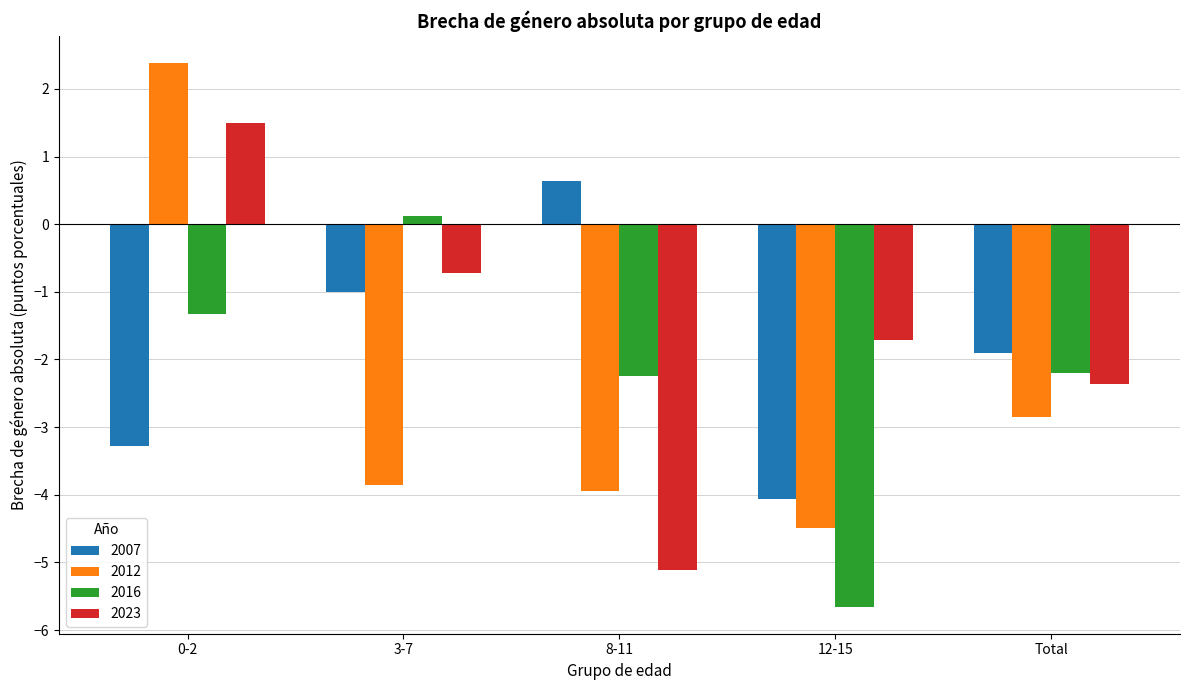

List the labels in order of 2023 value, smallest first.

8-11, Total, 12-15, 3-7, 0-2